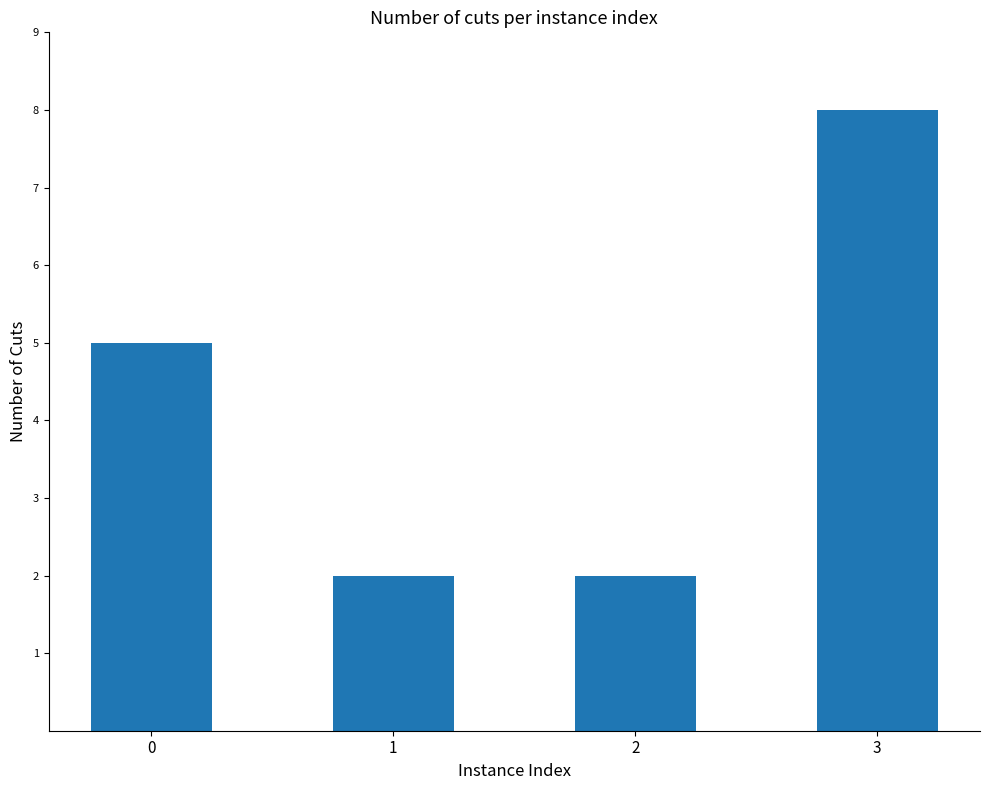

Is it true that the value at 1 is 2?

True